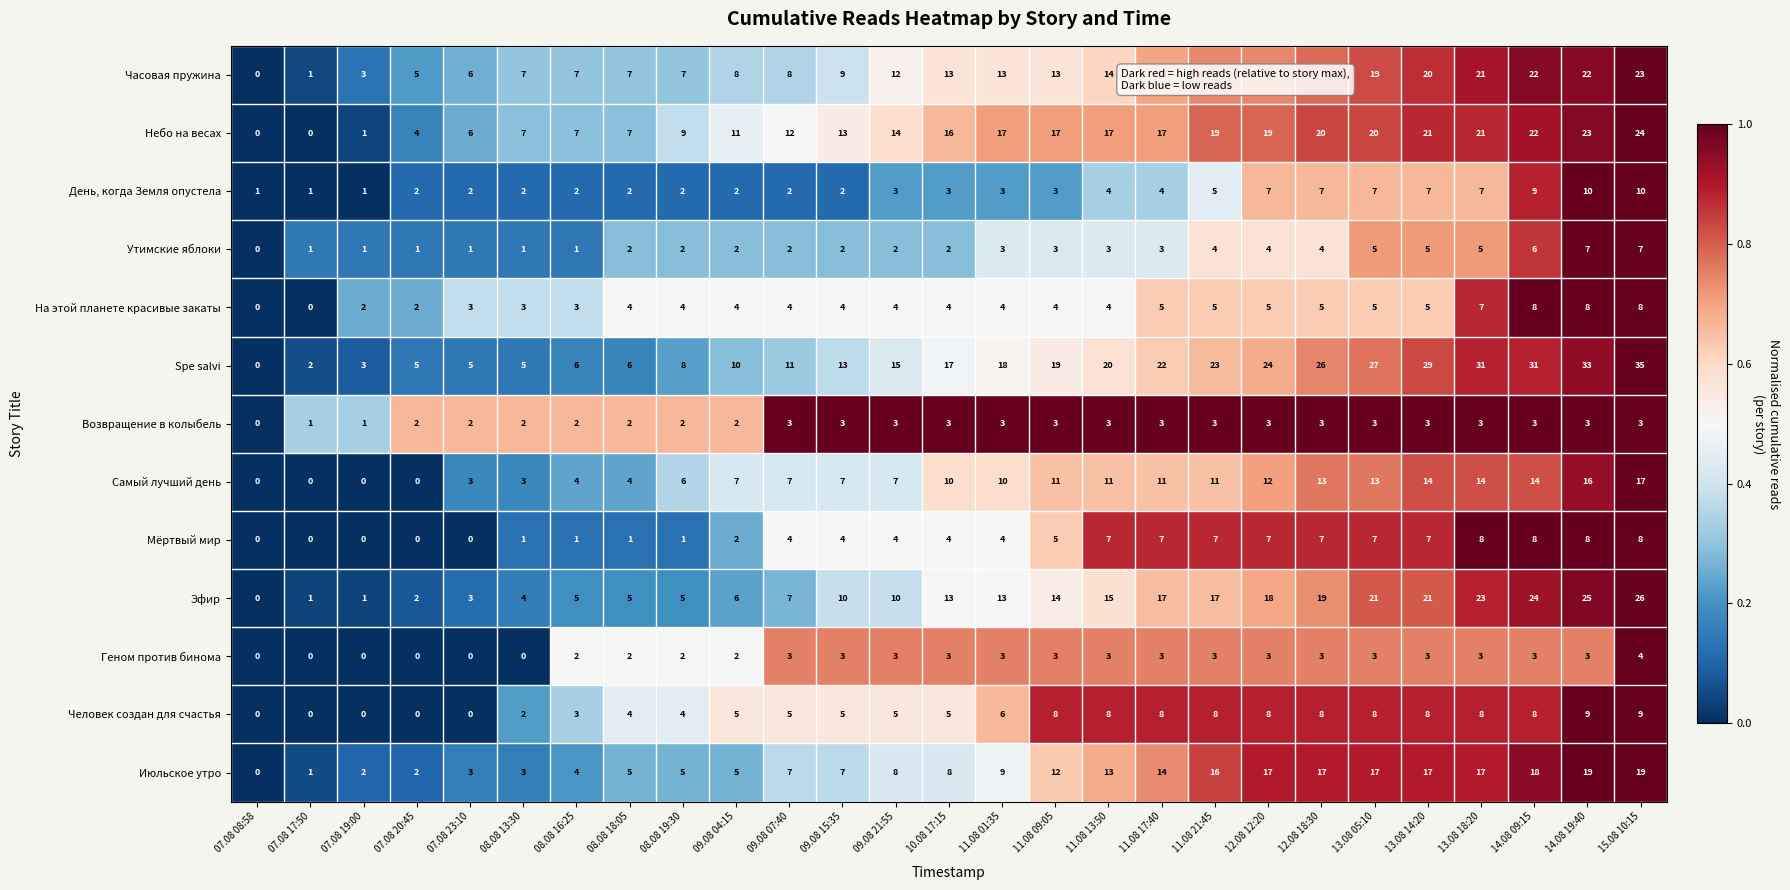

At how many categories does at least one series exceed 0?

27